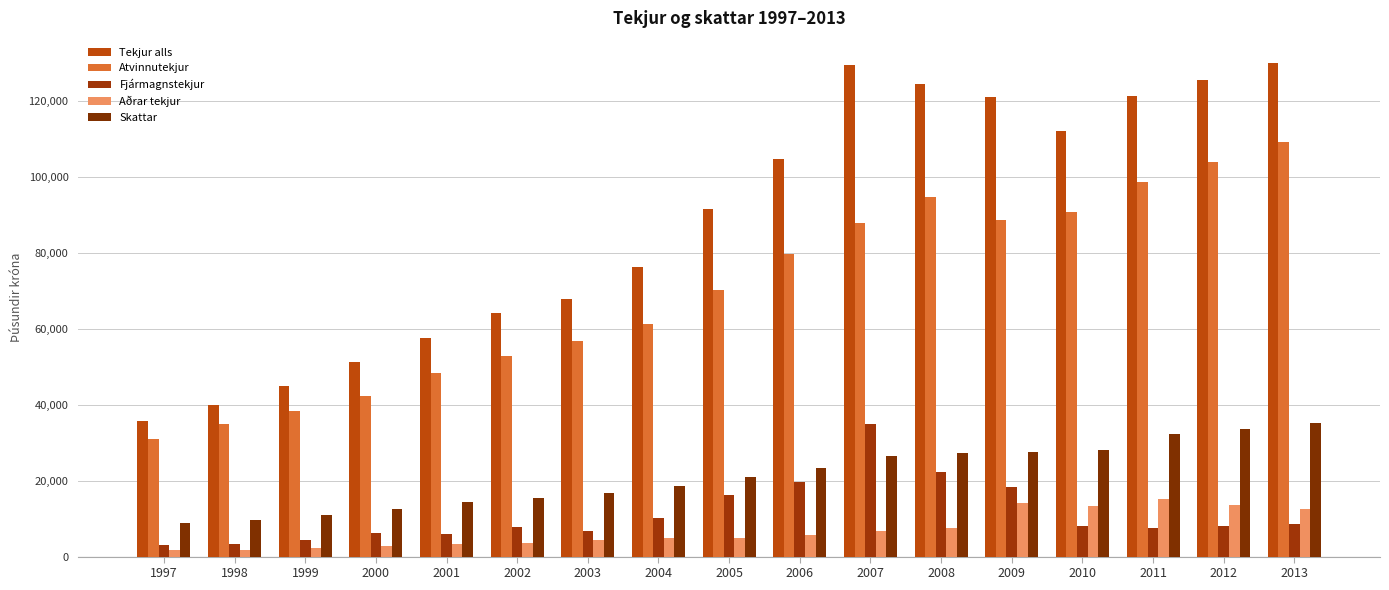

Is it true that Skattar equals 48662 at 2011?

False